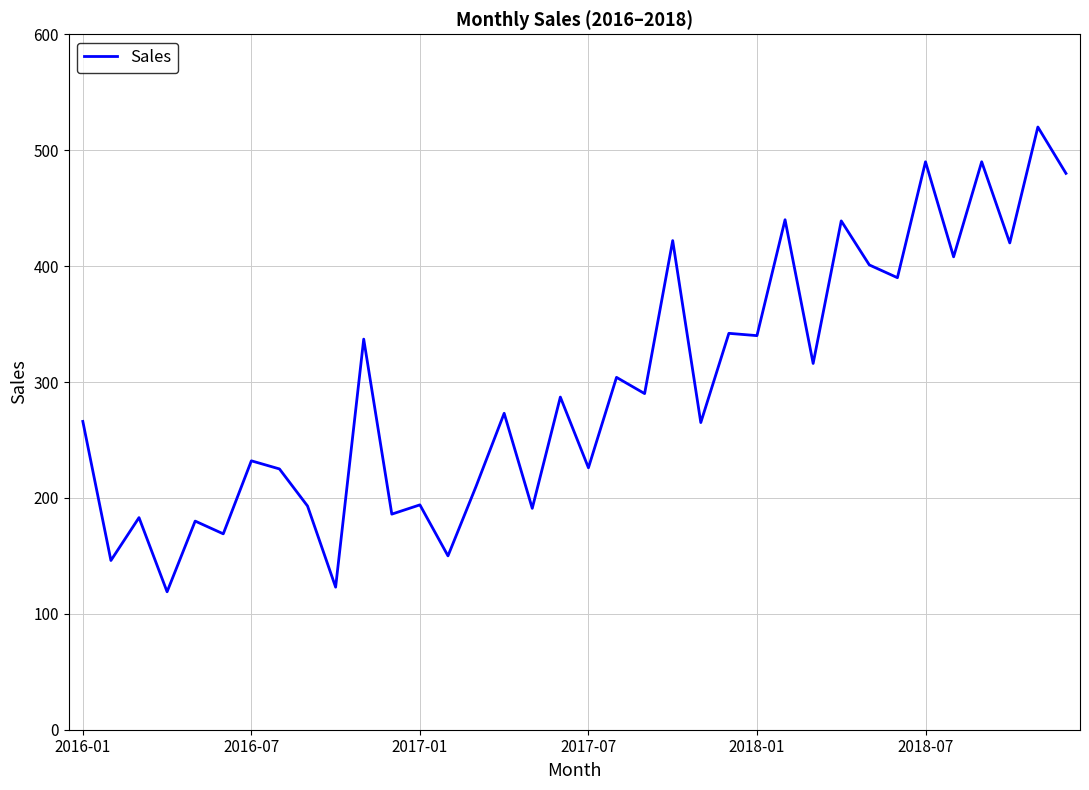

What is the difference between the maximum and minimum values?

401